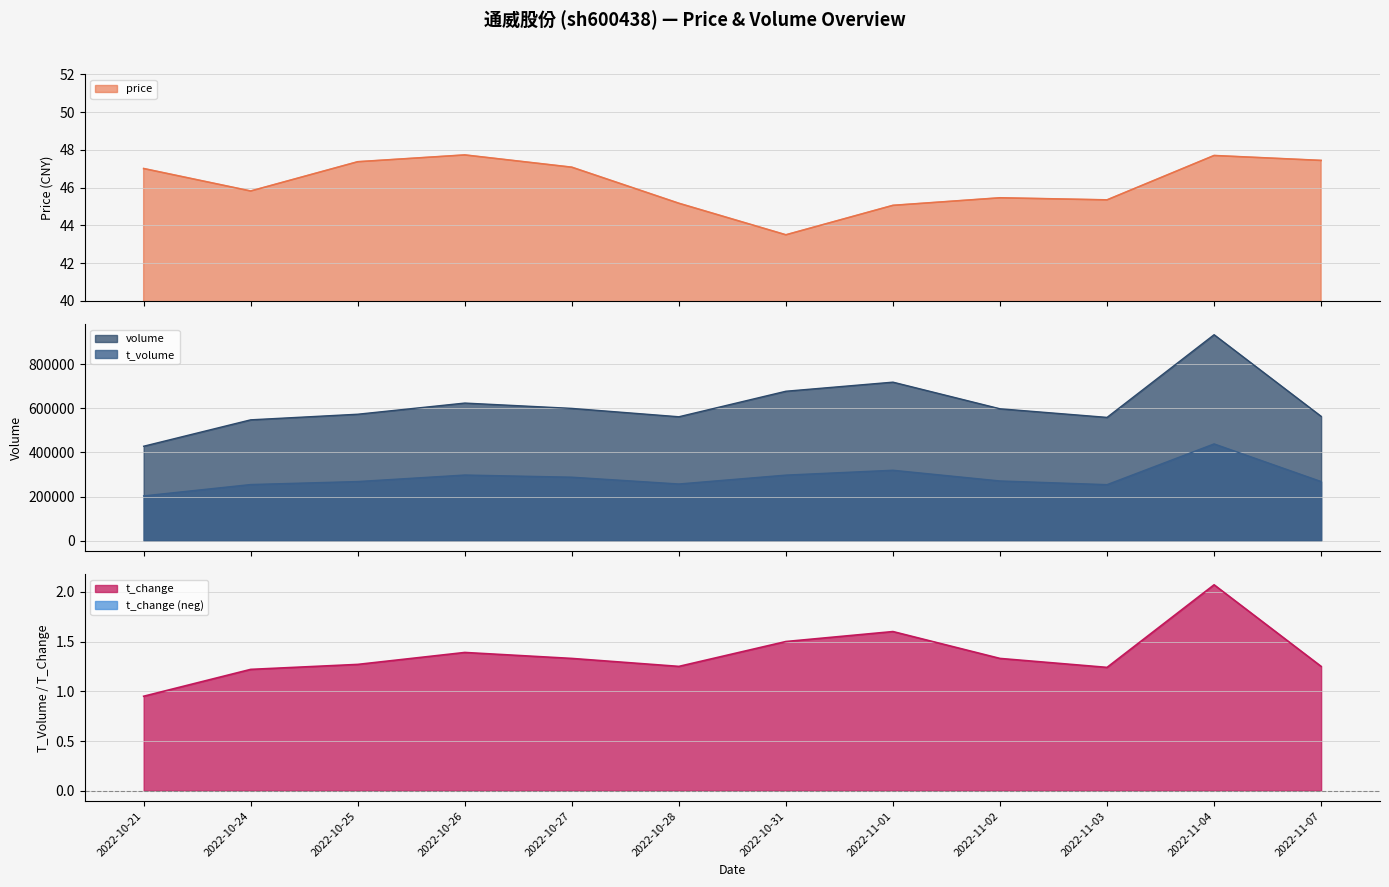

At which category does volume reach its first local peak?

2022-10-26